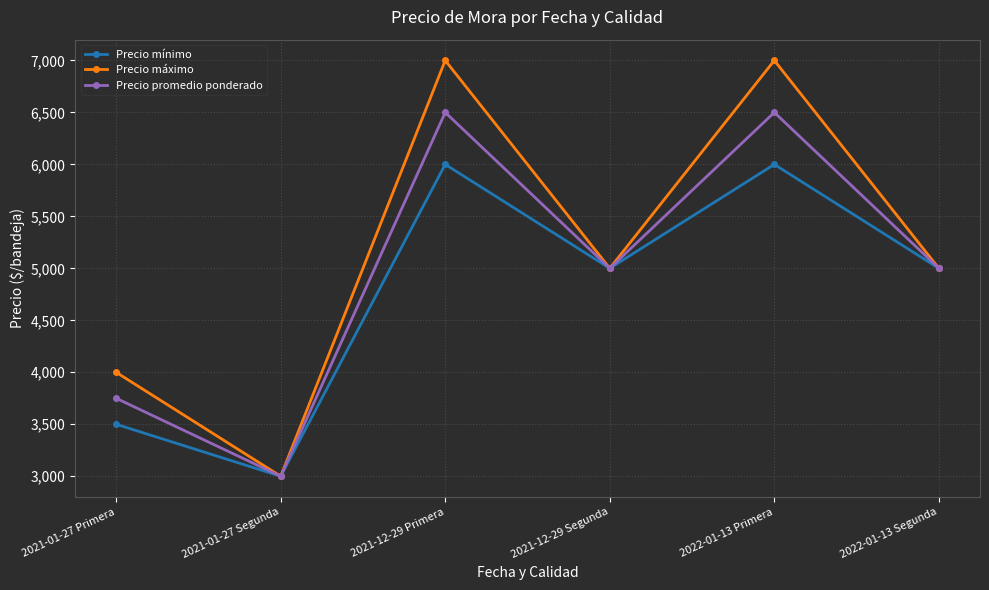

Count the number of data series in this chart.

3